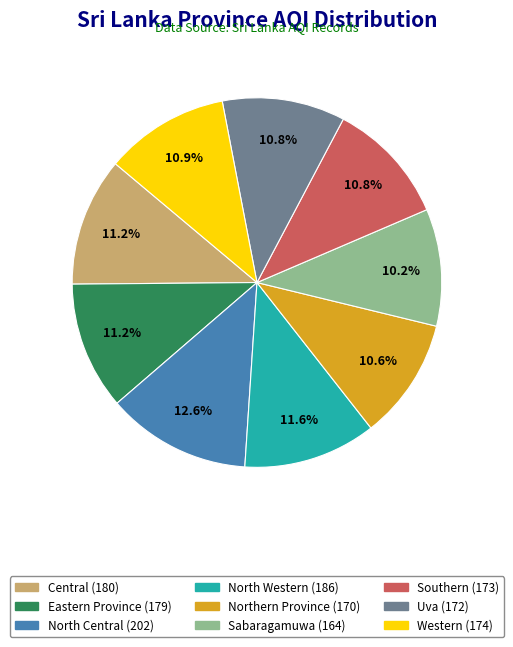

Is Western the majority of the pie?

No